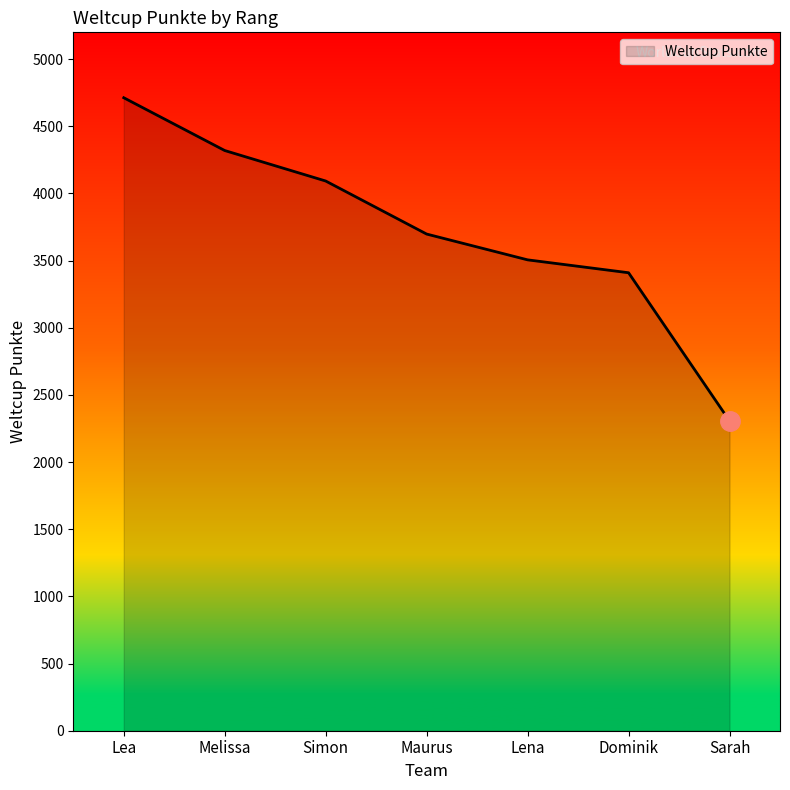

At which label does the data first exceed 3698?

Lea